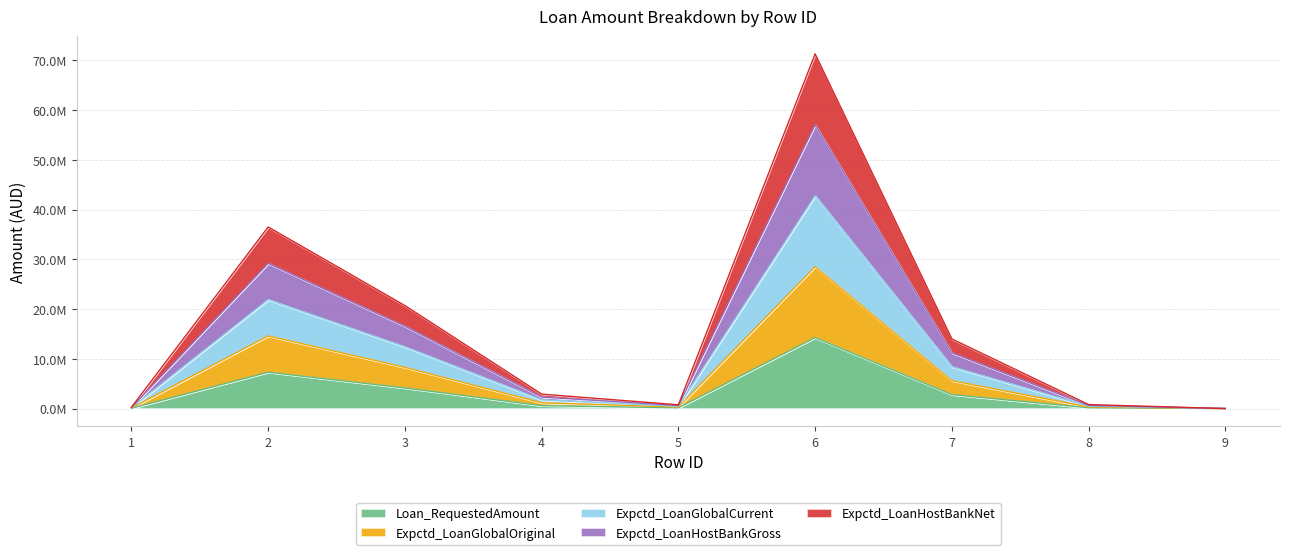

At which category is the sum across all series the highest?

6